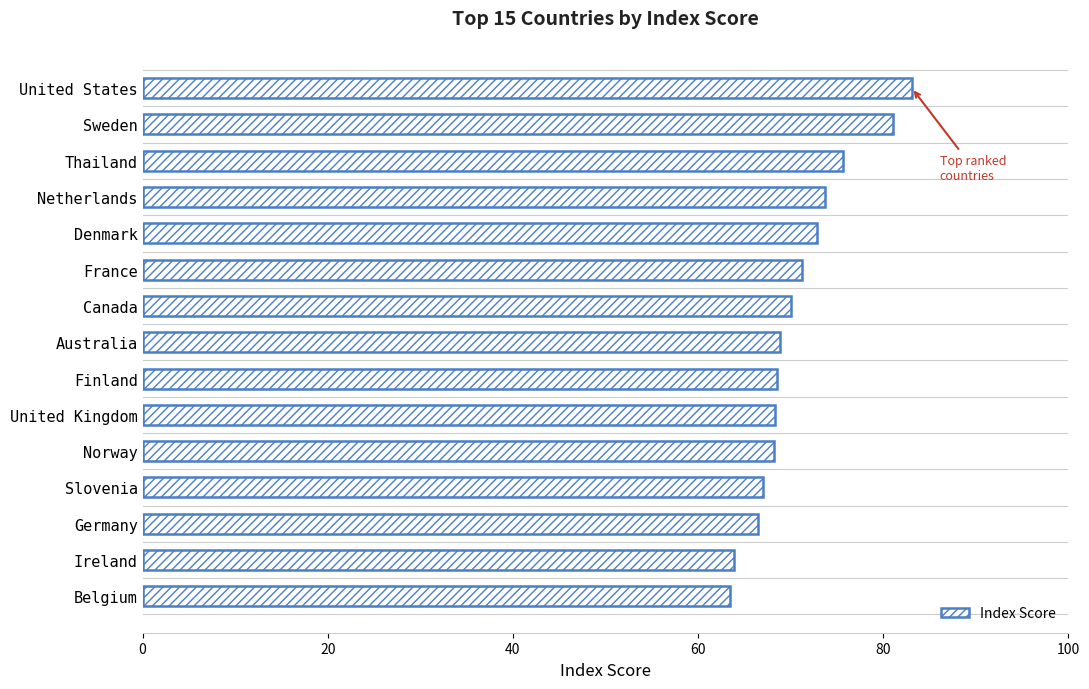

What is the change in value from France to Ireland?

-7.3